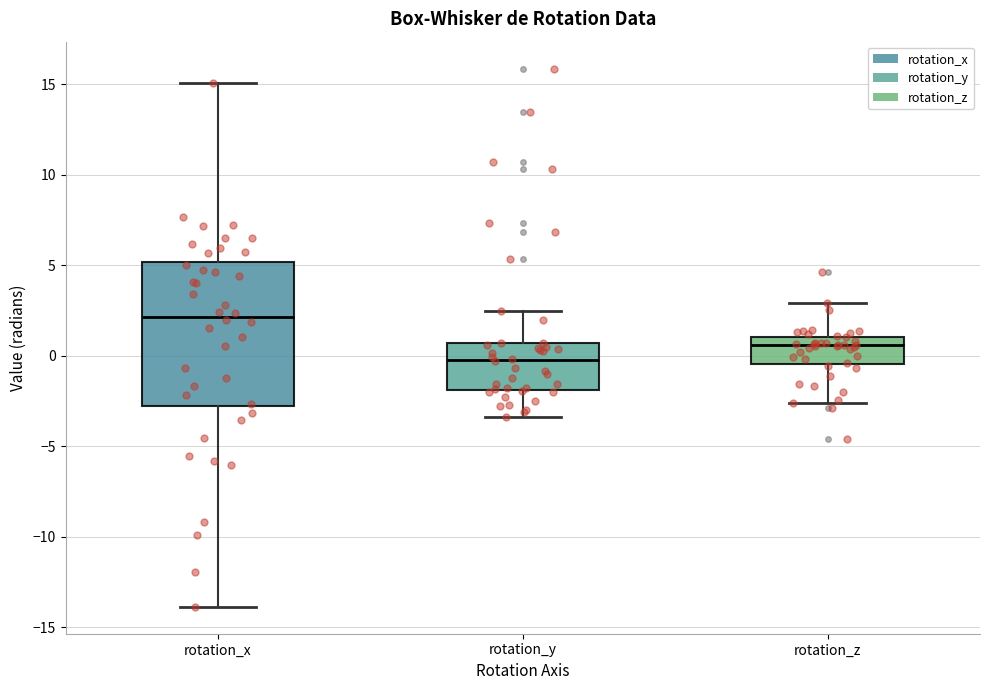

Which box's median line is the highest?

rotation_x